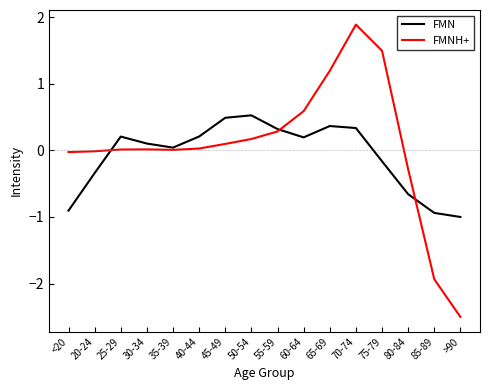

The value of FMN at 50-54 is 0.5. True or false?

True